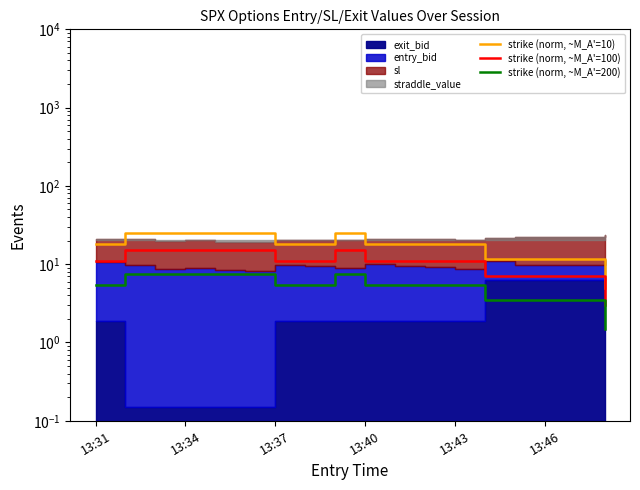

True or false: strike (norm, ~M_A'=100) and strike (norm, ~M_A'=200) cross at least once.

False